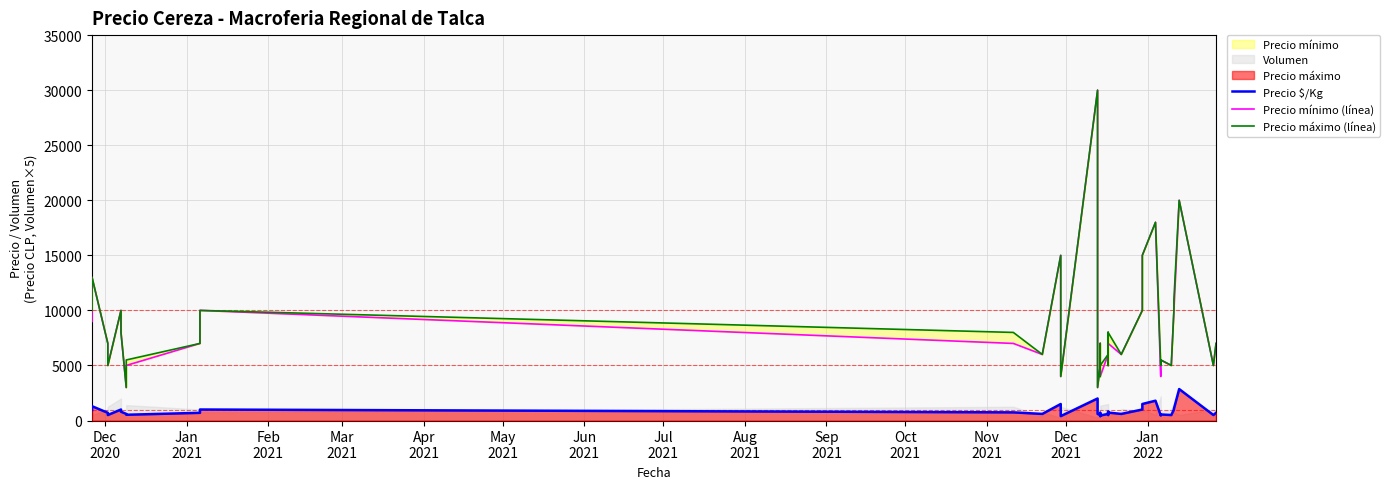

At how many categories does at least one series exceed 27741?

1